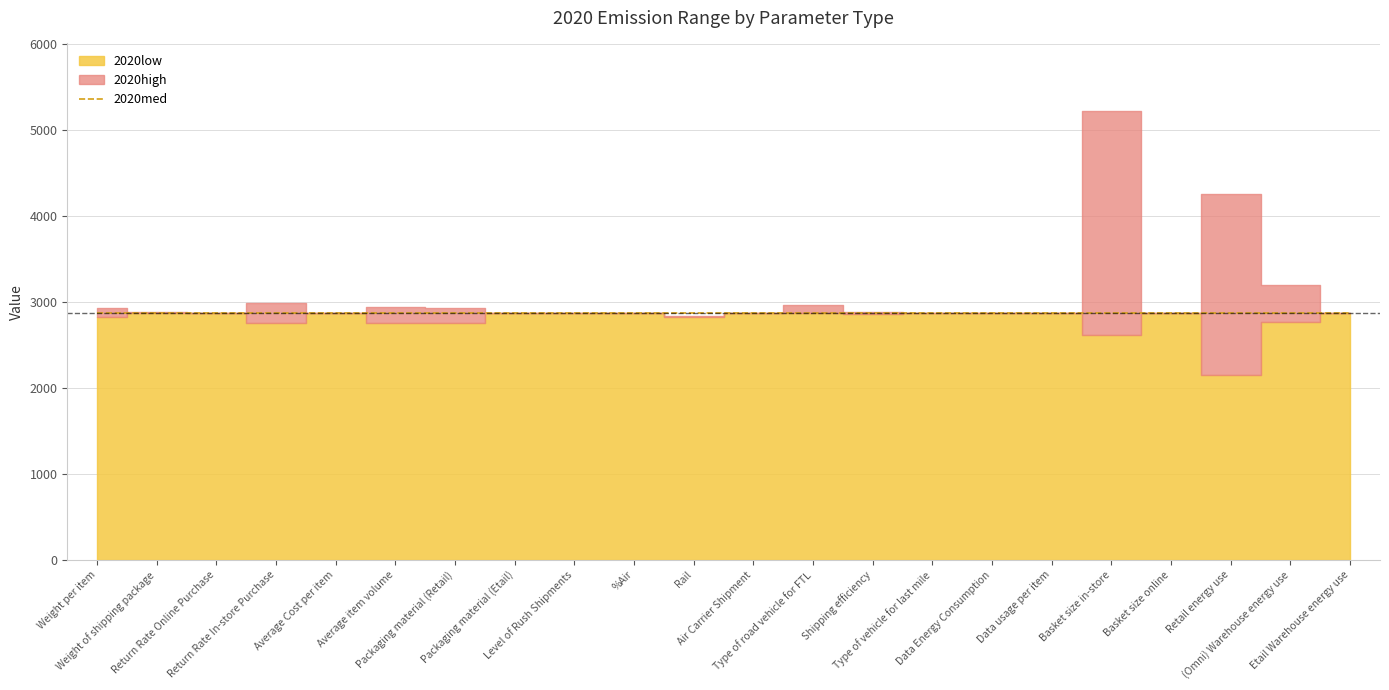

List the labels in order of 2020low value, largest first.

Return Rate Online Purchase, Average Cost per item, Packaging material (Etail), Level of Rush Shipments, %Air, Air Carrier Shipment, Type of road vehicle for FTL, Type of vehicle for last mile, Data Energy Consumption, Data usage per item, Basket size online, Etail Warehouse energy use, Weight of shipping package, Shipping efficiency, Rail, Weight per item, (Omni) Warehouse energy use, Return Rate In-store Purchase, Average item volume, Packaging material (Retail), Basket size in-store, Retail energy use